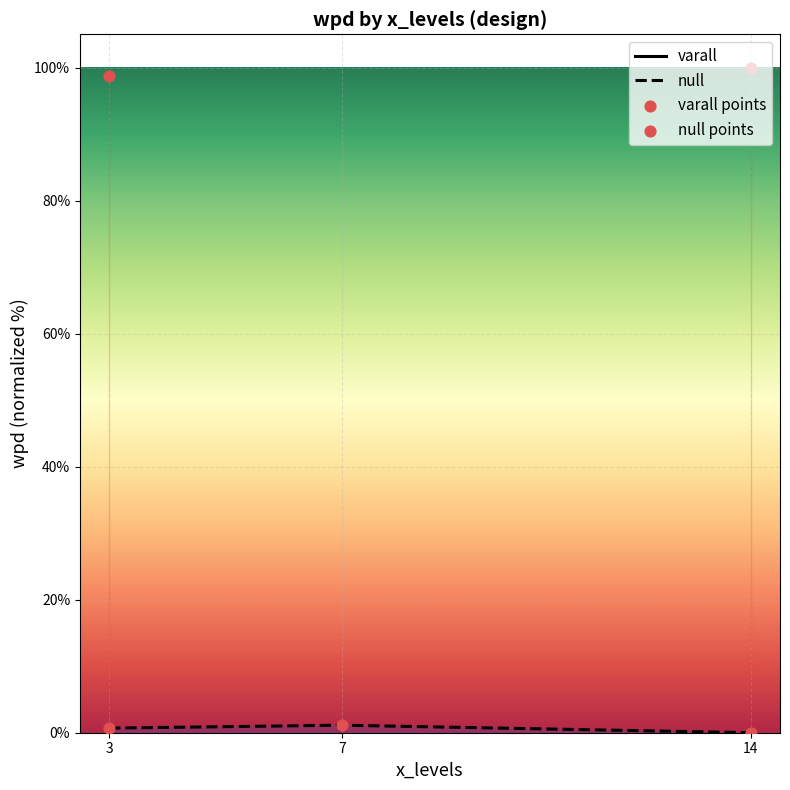

Which series contains the lowest Y value?

null